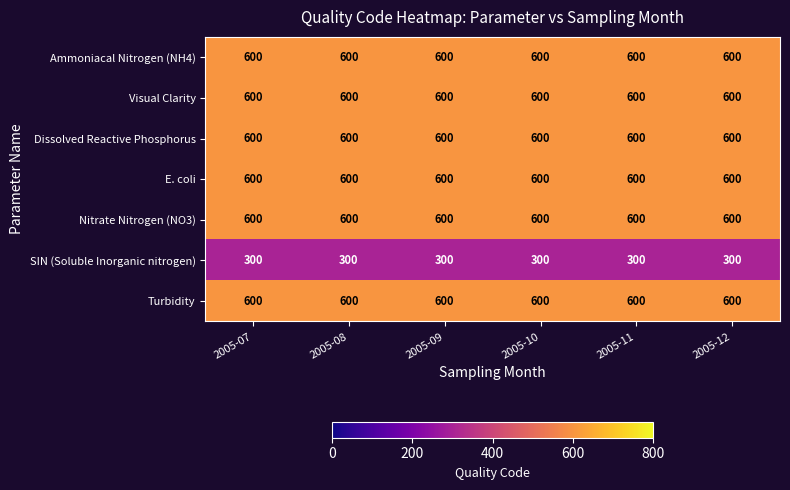

What is the difference between the highest and lowest values at 2005-10?

300